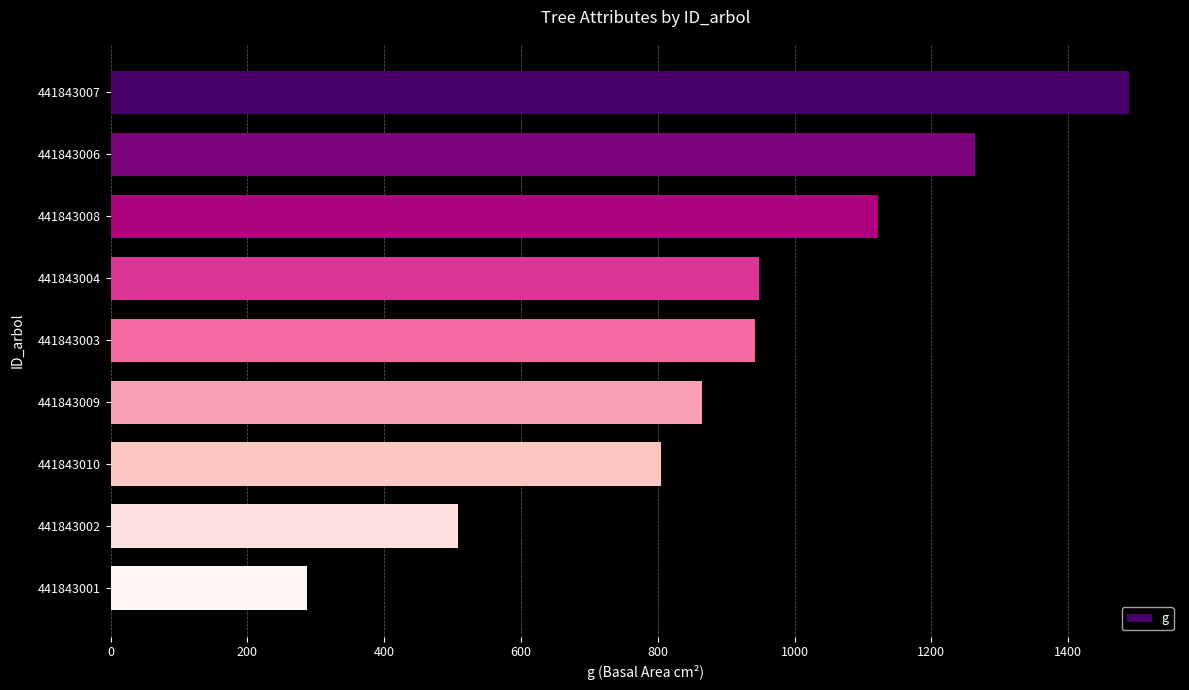

Which has a higher value, 441843007 or 441843008?

441843007